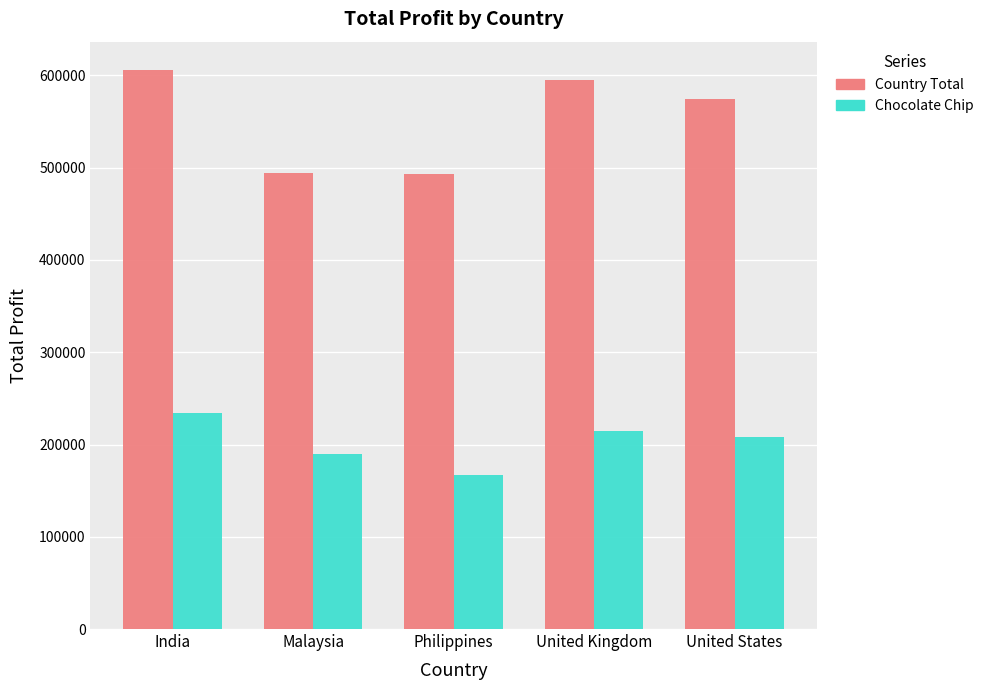

Rank the series by their average value, from highest to lowest.

Country Total, Chocolate Chip